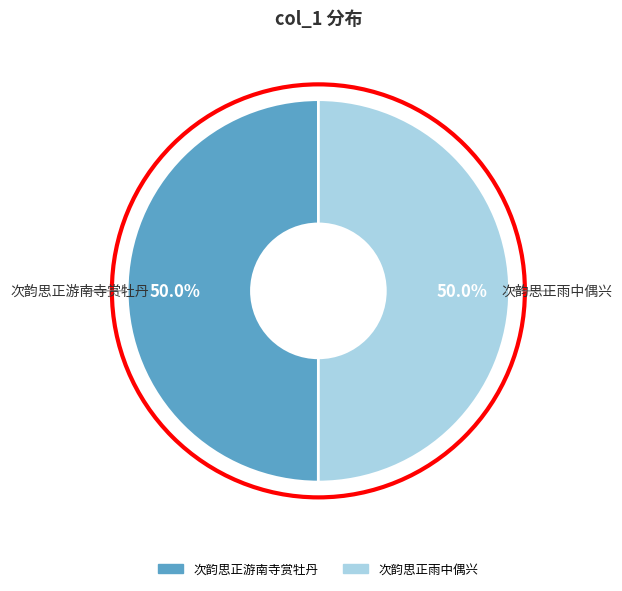

Approximately how many times larger is the value at 次韵思正游南寺赏牡丹 compared to 次韵思正雨中偶兴?

1.0